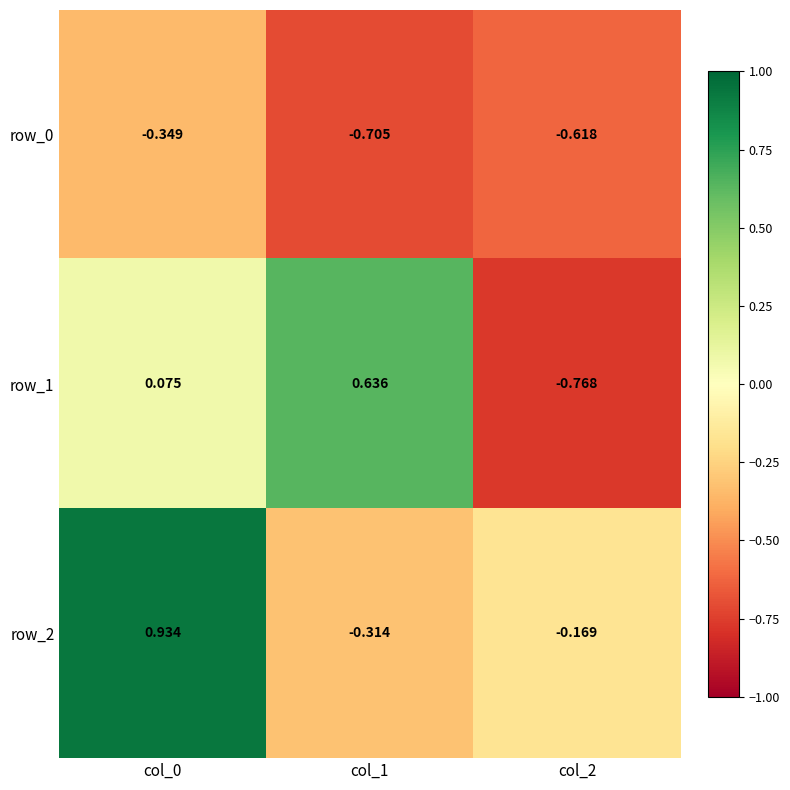

What is the total value across all series at col_1?

-0.4